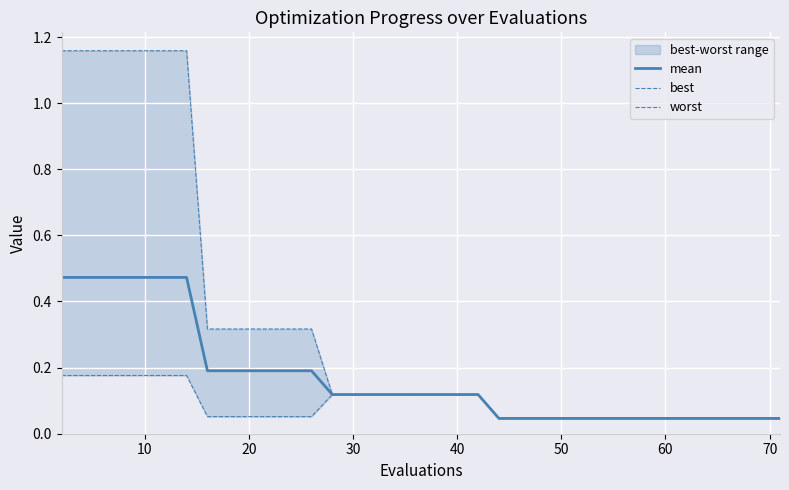

Count the number of categories in the chart.

40